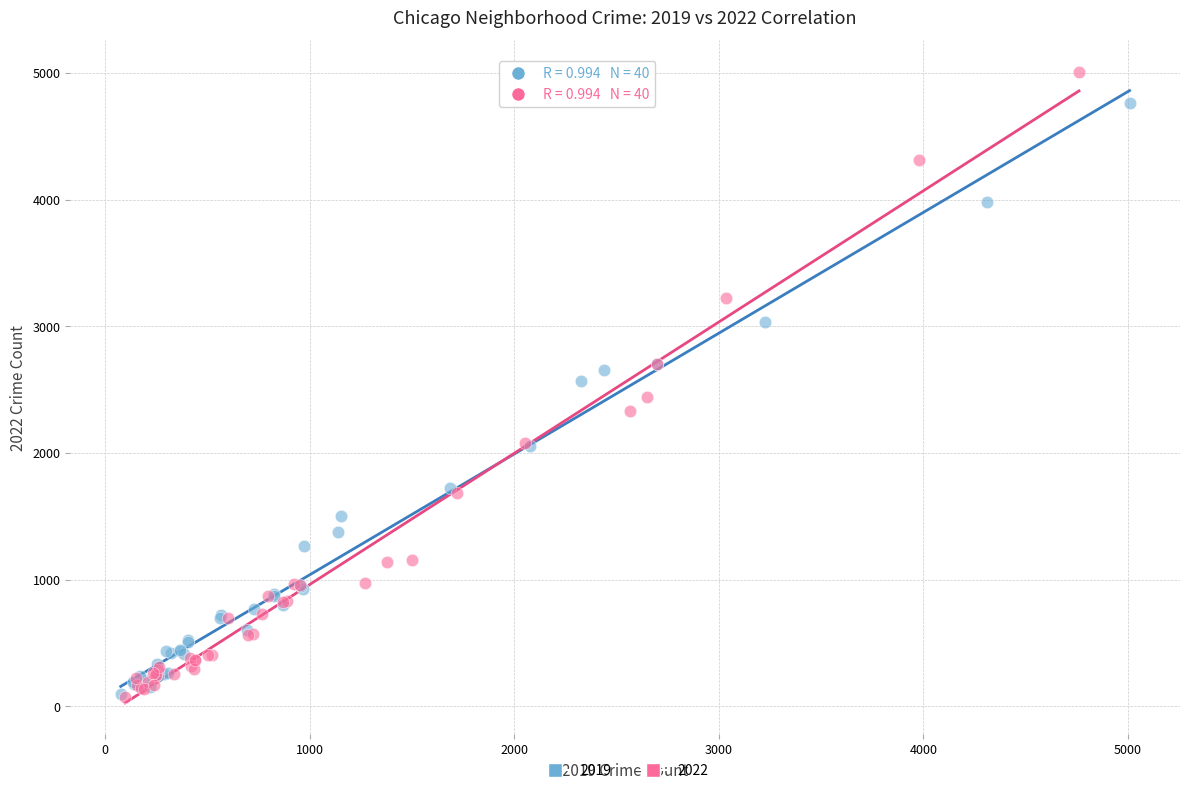

Which series reaches the maximum Y coordinate?

2022